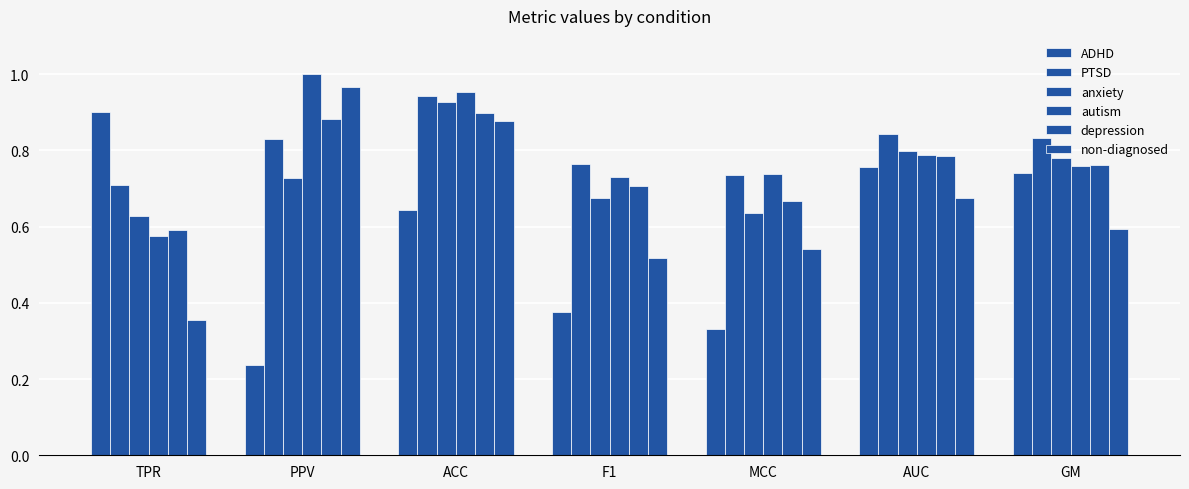

Does the chart contain stacked bars?

No